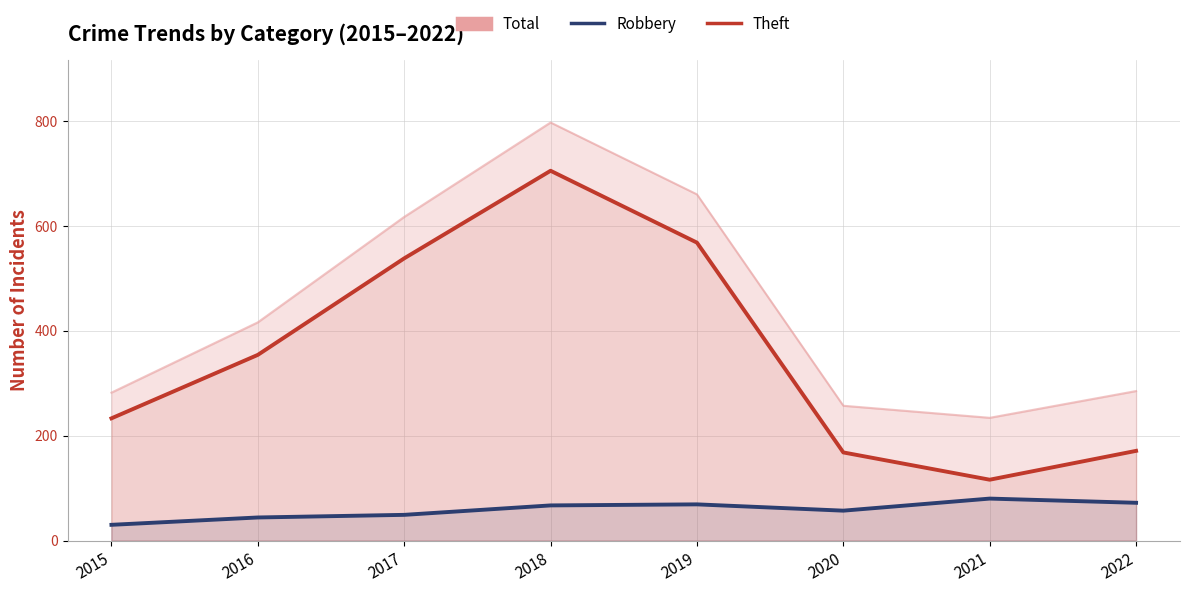

How many lines are shown in the chart?

3